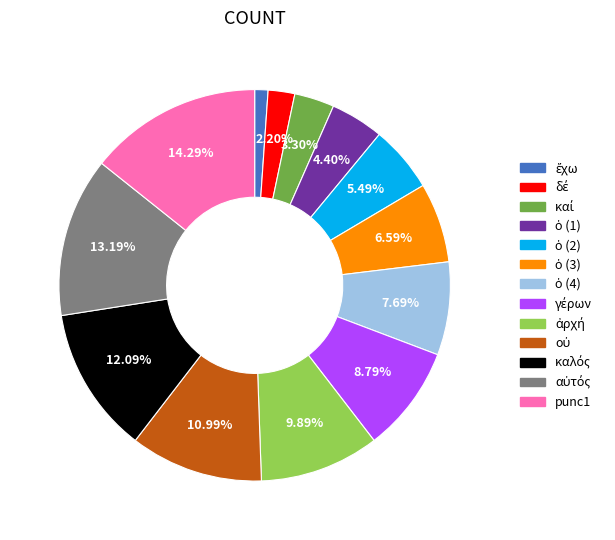

Is there any slice that represents more than half of the pie?

No